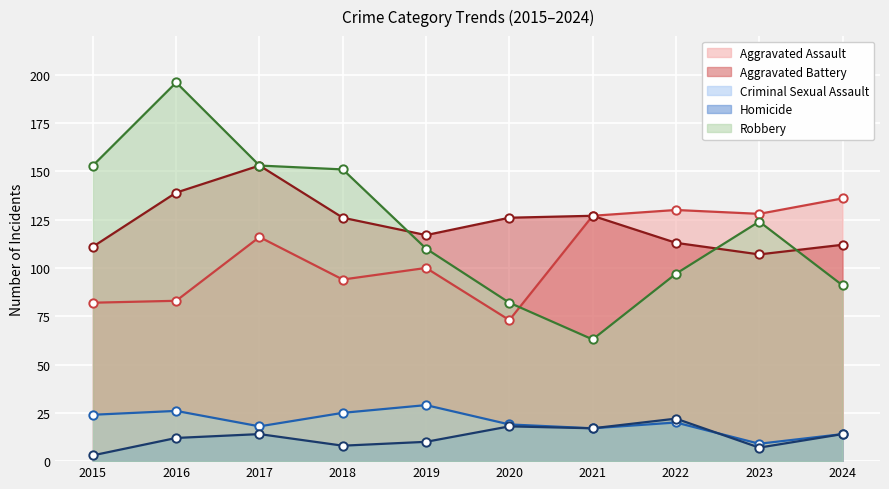

True or false: Aggravated Assault and Criminal Sexual Assault intersect in this chart.

False